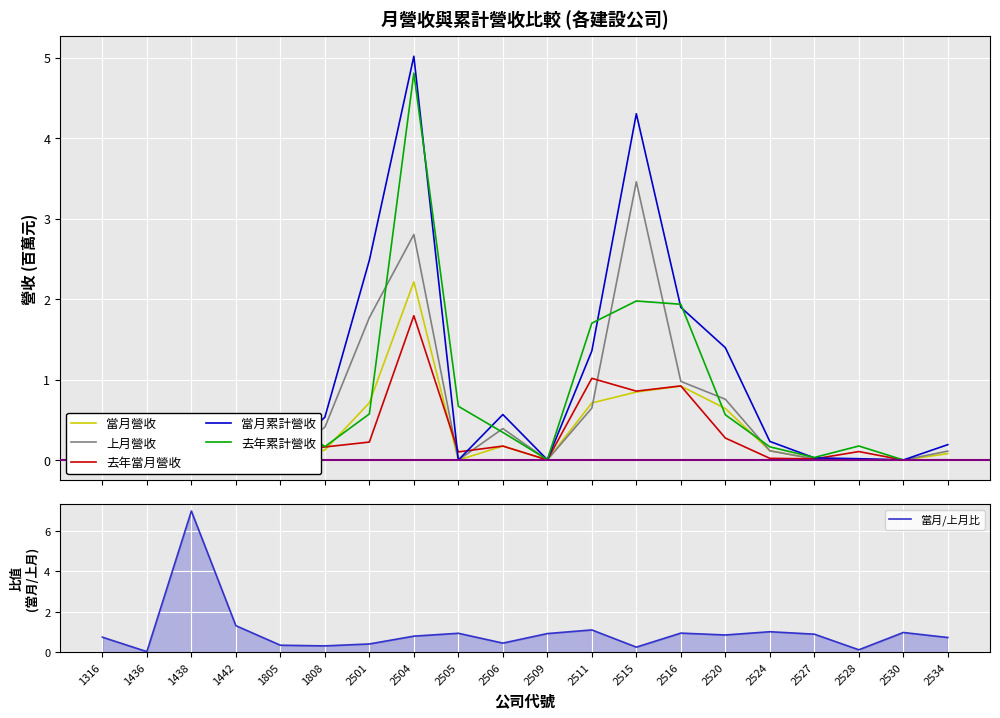

Reading left to right, transcribe all the data shown in this chart.

當月營收: 0.0	0.0	0.0	0.1	0.0	0.1	0.7	2.2	0.0	0.2	0.0	0.7	0.8	0.9	0.6	0.1	0.0	0.0	0.0	0.1
上月營收: 0.1	0.0	0.0	0.1	0.0	0.4	1.8	2.8	0.0	0.4	0.0	0.6	3.5	1.0	0.8	0.1	0.0	0.0	0.0	0.1
去年當月營收: 0.1	0.0	0.0	0.0	0.1	0.2	0.2	1.8	0.1	0.2	0.0	1.0	0.9	0.9	0.3	0.0	0.0	0.1	0.0	0.0
當月累計營收: 0.1	0.0	0.0	0.1	0.0	0.5	2.5	5.0	0.0	0.6	0.0	1.4	4.3	1.9	1.4	0.2	0.0	0.0	0.0	0.2
去年累計營收: 0.2	0.0	0.0	0.3	0.6	0.2	0.6	4.8	0.7	0.3	0.0	1.7	2.0	1.9	0.6	0.2	0.0	0.2	0.0	0.0
當月/上月比: 0.7	0.0	7.0	1.3	0.3	0.3	0.4	0.8	0.9	0.4	0.9	1.1	0.2	0.9	0.8	1.0	0.9	0.1	1.0	0.7